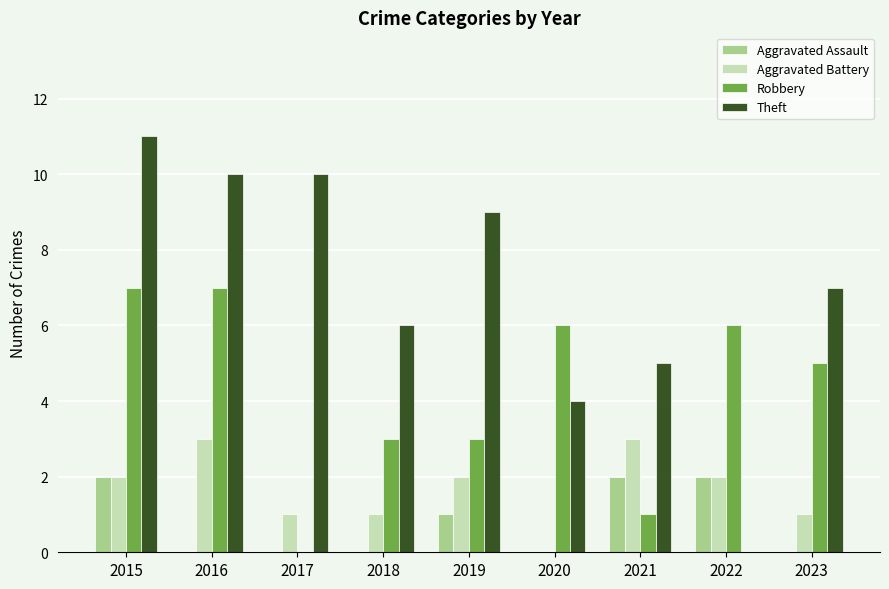

What is the sum of all Robbery values?

38